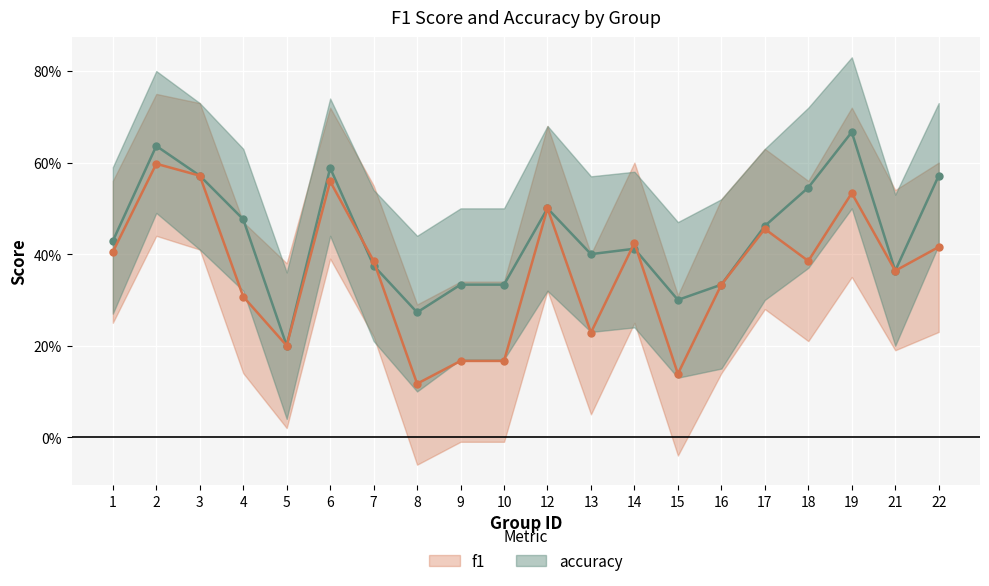

True or false: f1 has a value of 0.7 at 1.

False